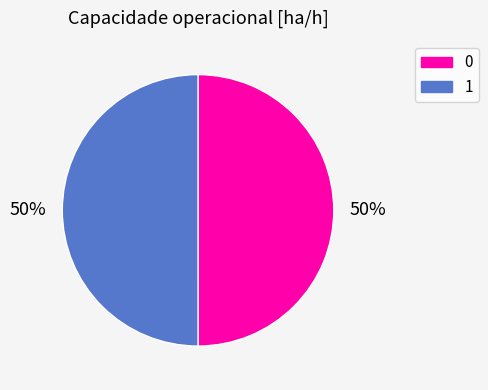

Approximately how many times larger is the value at 1 compared to 0?

1.0